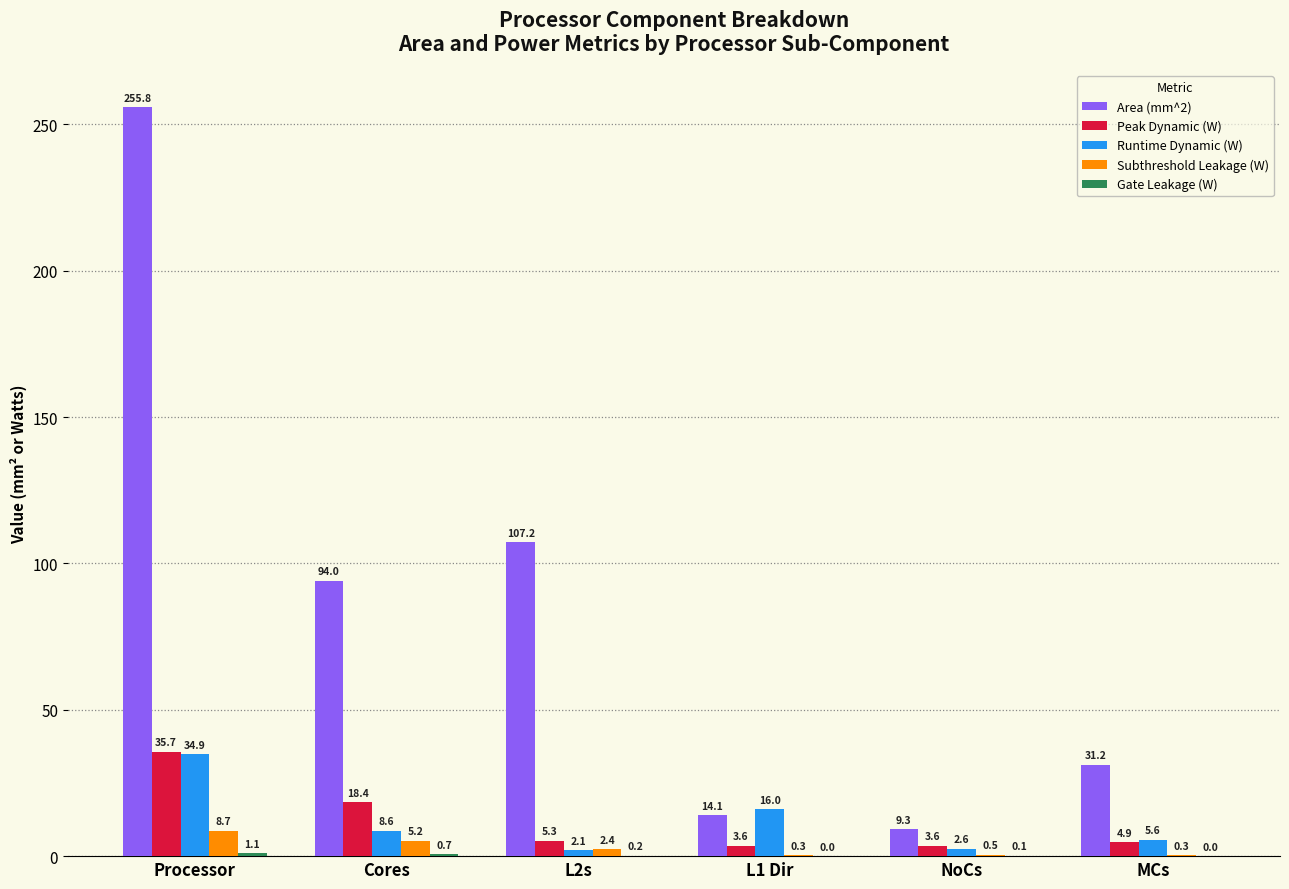

Which series has the largest total across all categories?

Area (mm^2)